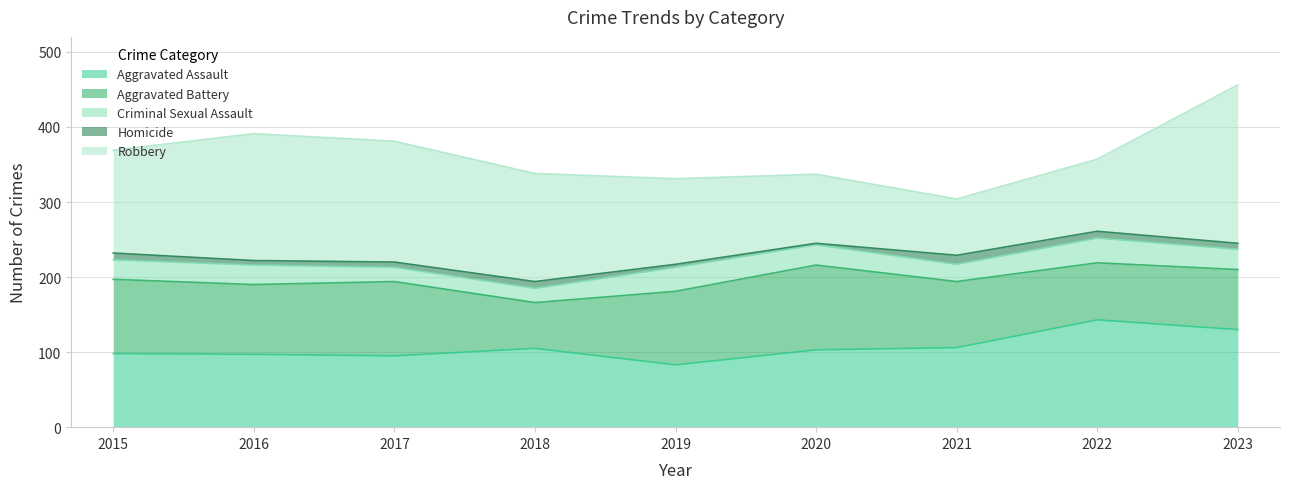

List the labels in order of Homicide value, smallest first.

2020, 2019, 2016, 2017, 2023, 2015, 2018, 2022, 2021